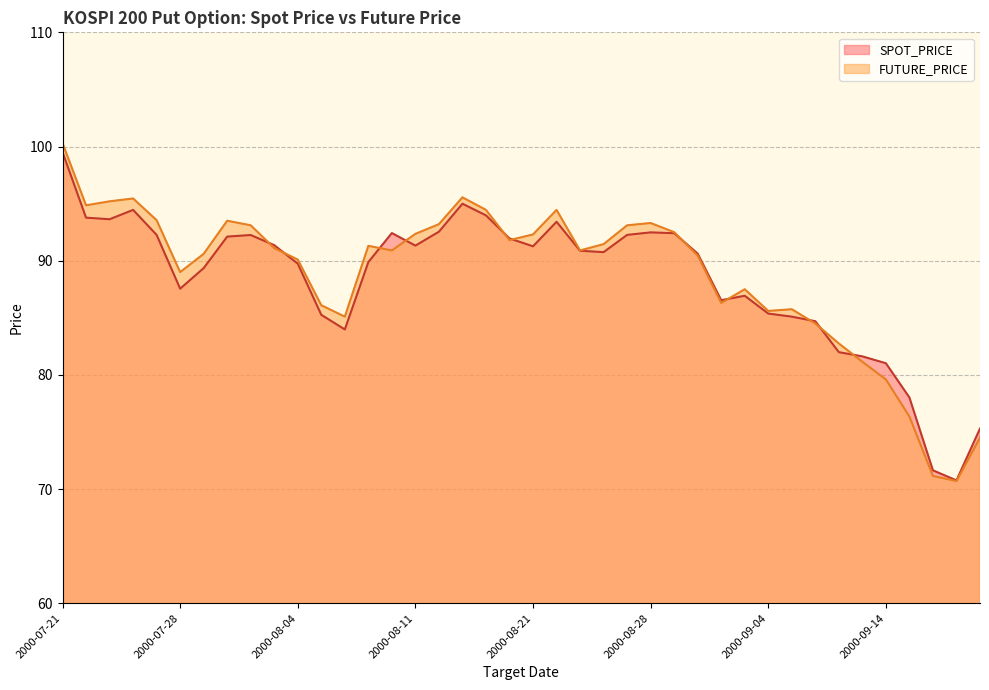

List the series in order of their peak value, highest first.

FUTURE_PRICE, SPOT_PRICE